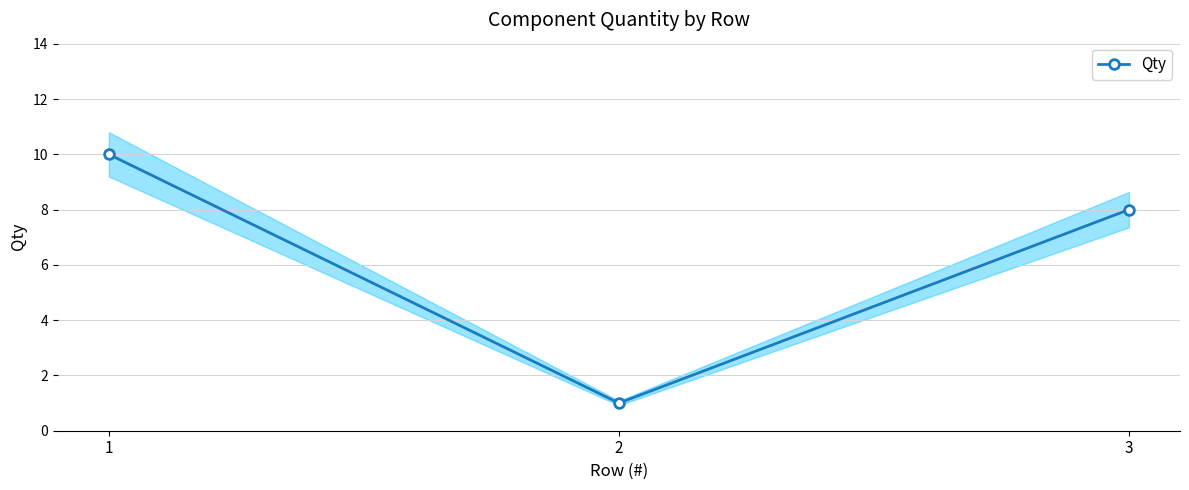

The chart shows a value of 1 at 2. True or false?

True